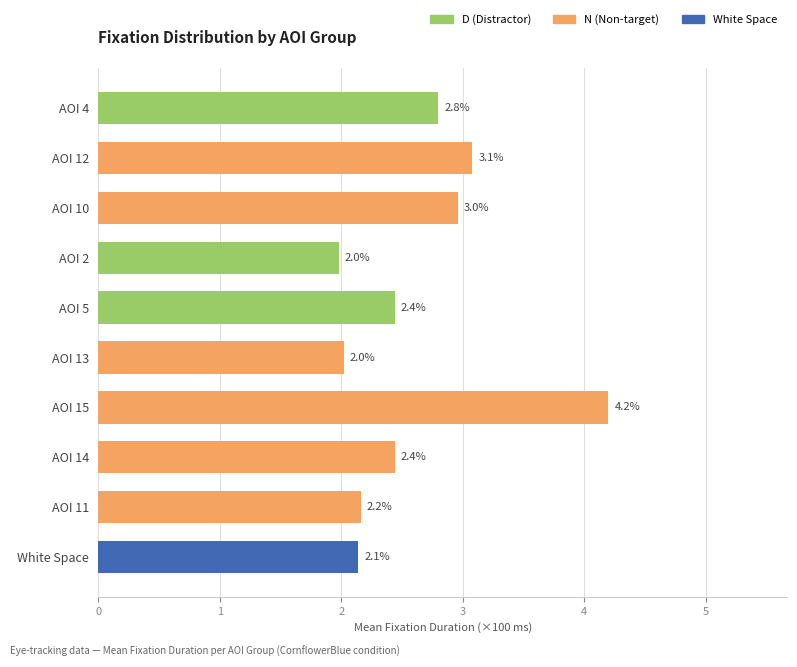

What is the value of the N bar at the 6th from the left?

2.0